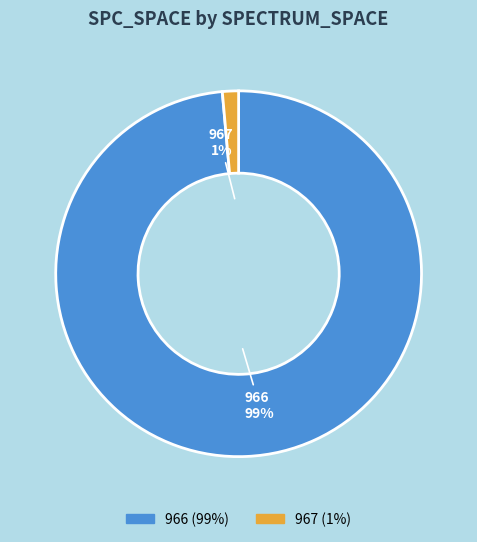

To the nearest percent, what percentage of the pie is 967?

1%